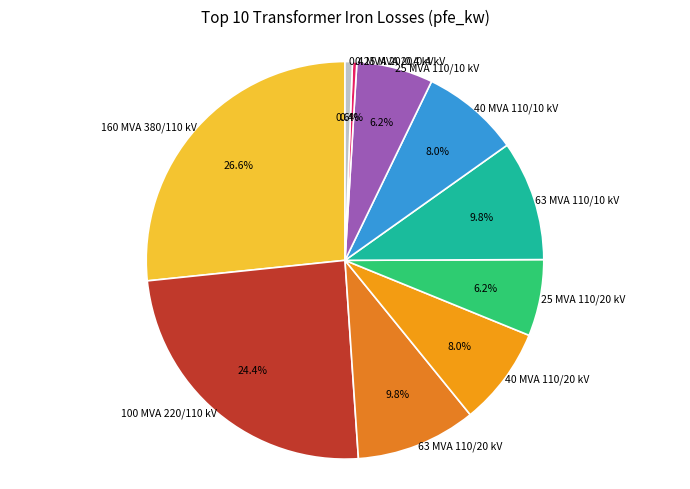

Which category has the biggest portion of the pie?

160 MVA 380/110 kV